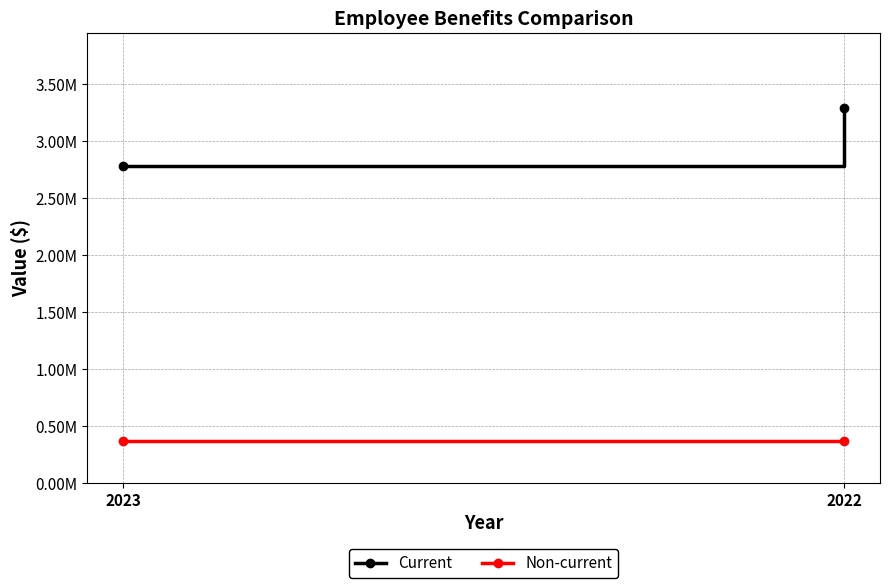

What are all the series names shown in the legend?

Current, Non-current